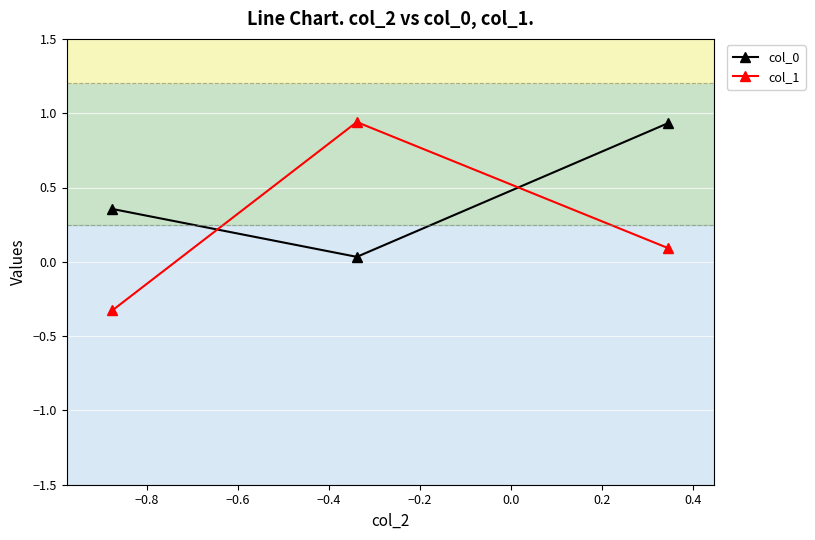

At how many categories does at least one series exceed 0?

3